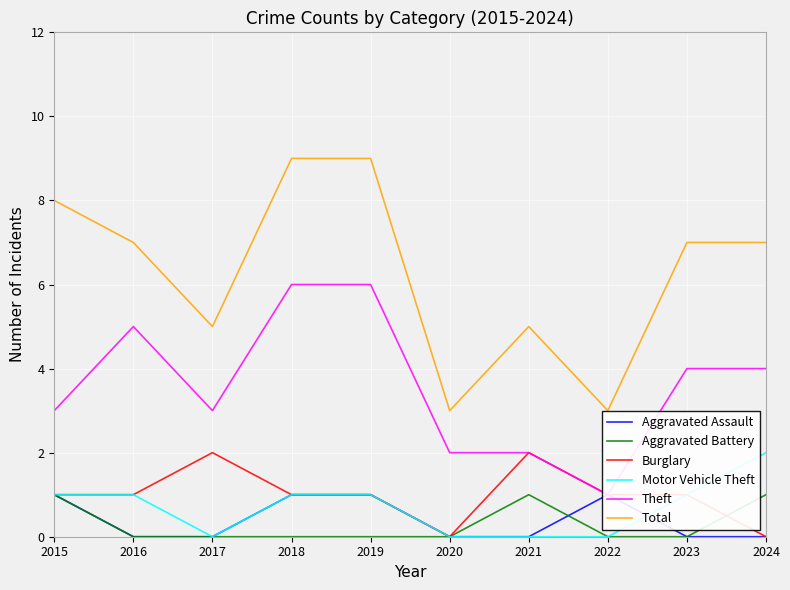

In Theft, how many points are lower than both neighbors (excluding endpoints)?

2